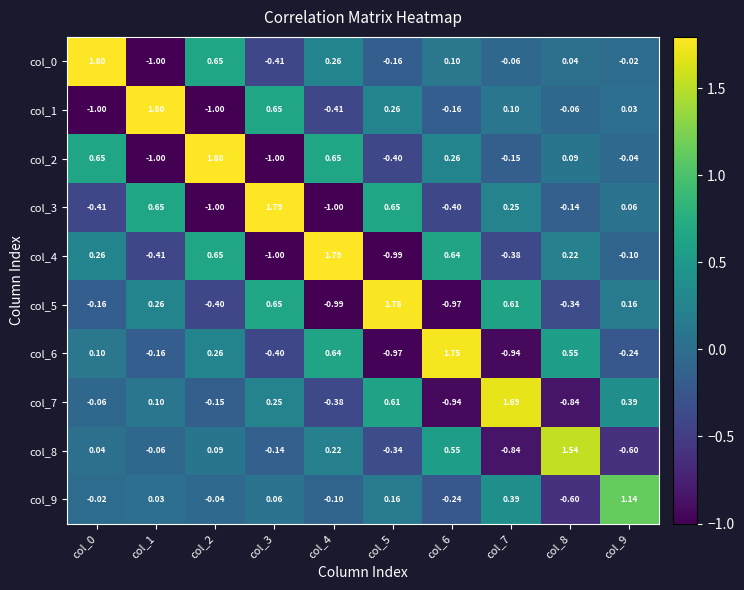

Count the number of data series in this chart.

10